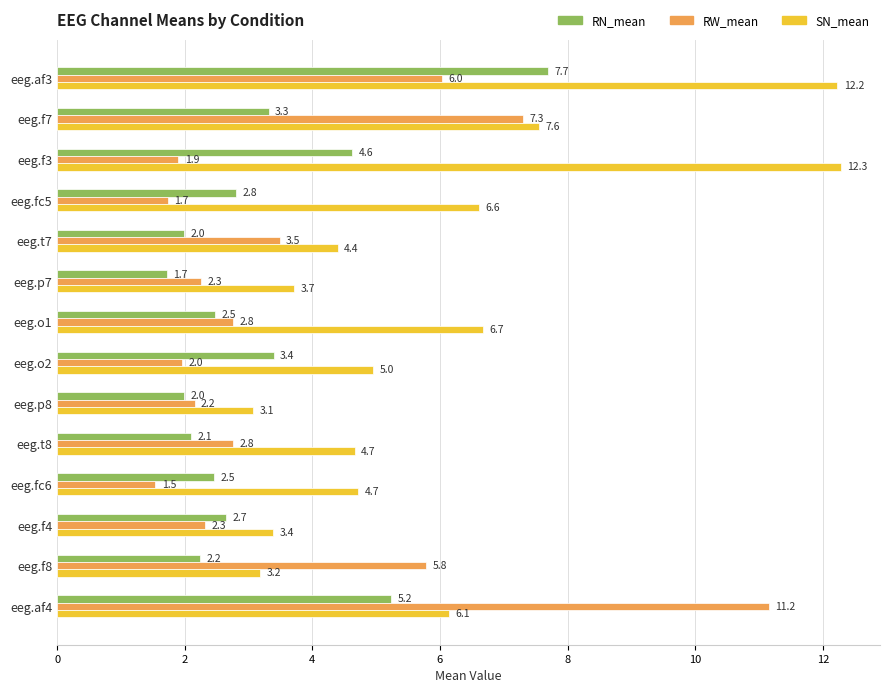

At which category does the chart reach its peak across all series?

eeg.f3